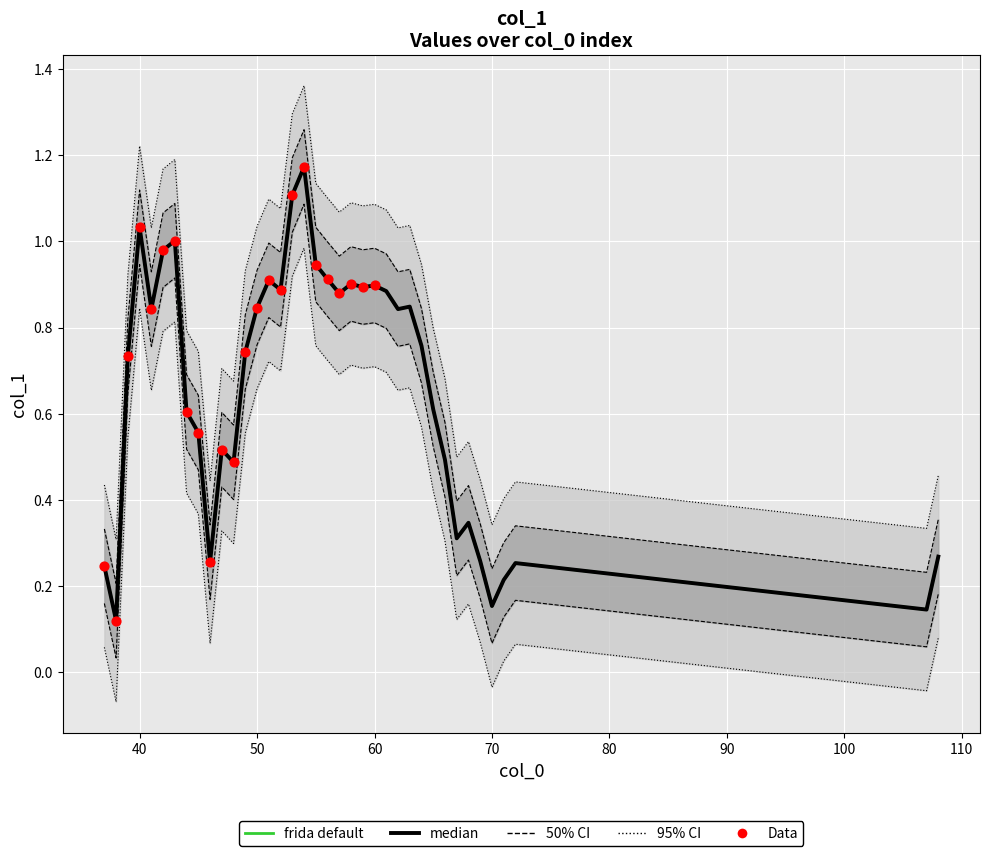

What is the change in value from 38 to 53?

+1.0